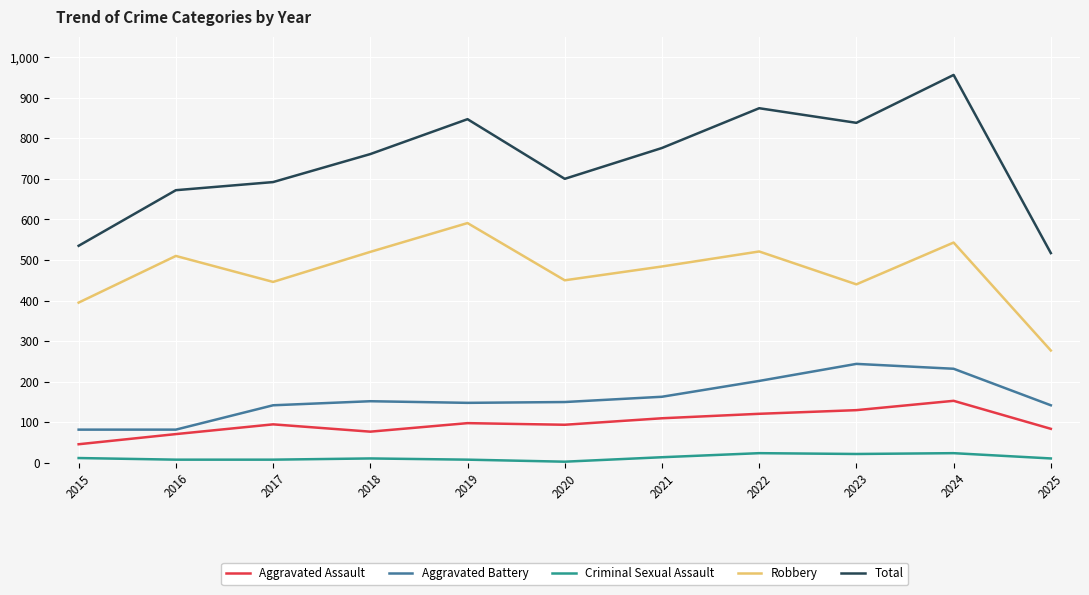

How many categories are shown in the chart?

11